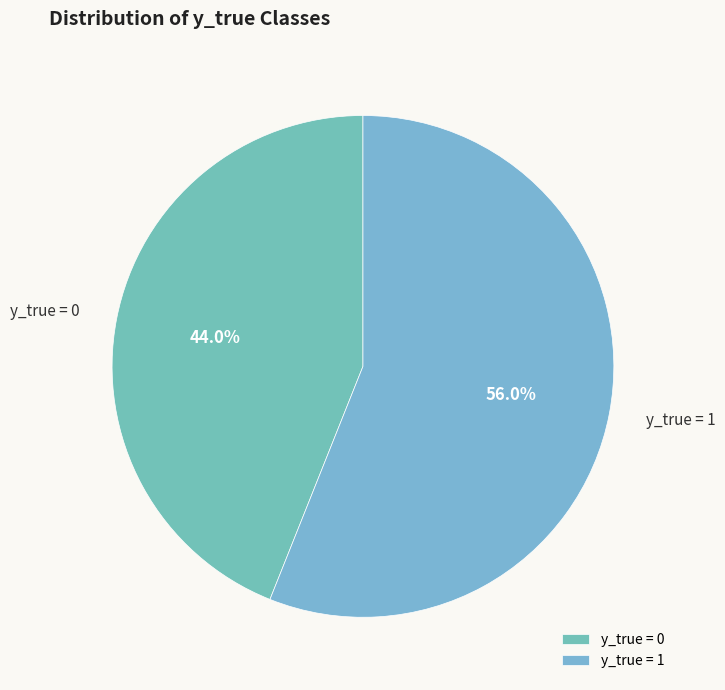

Does y_true = 1 account for over 50% of the chart?

Yes